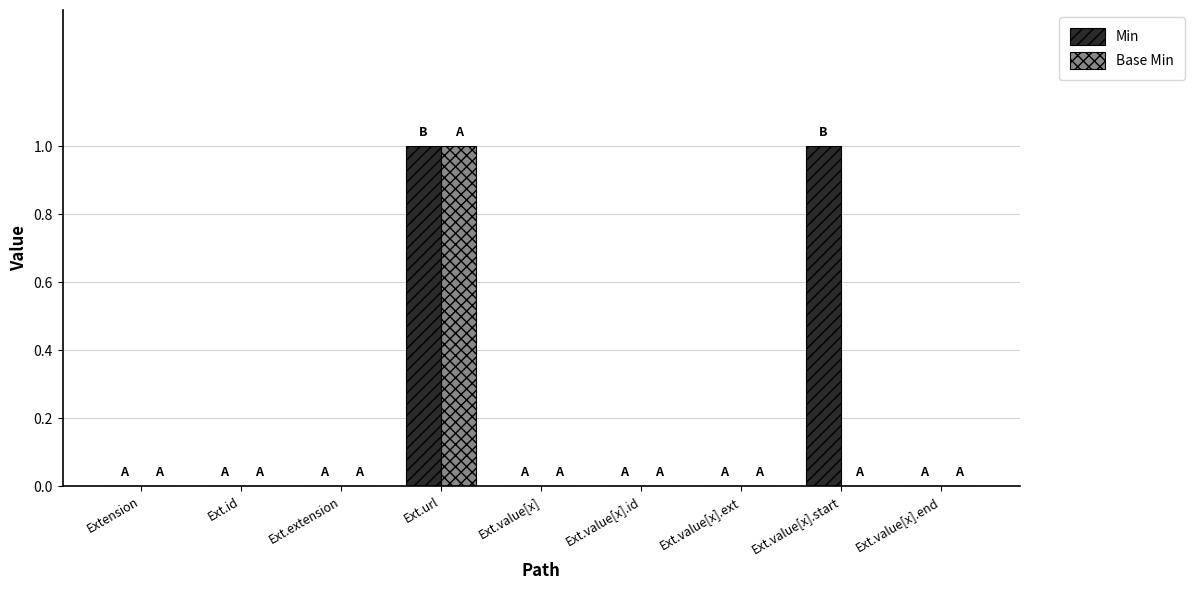

Is it true that Min equals 1 at Ext.value[x].start?

True